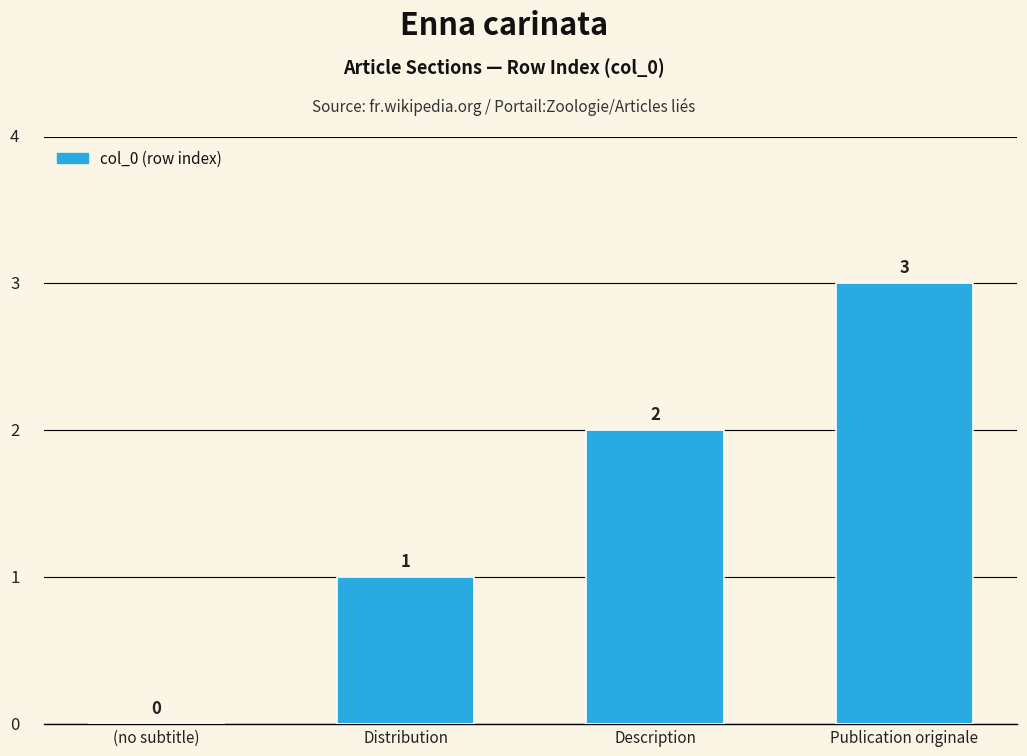

Does the chart contain stacked bars?

No